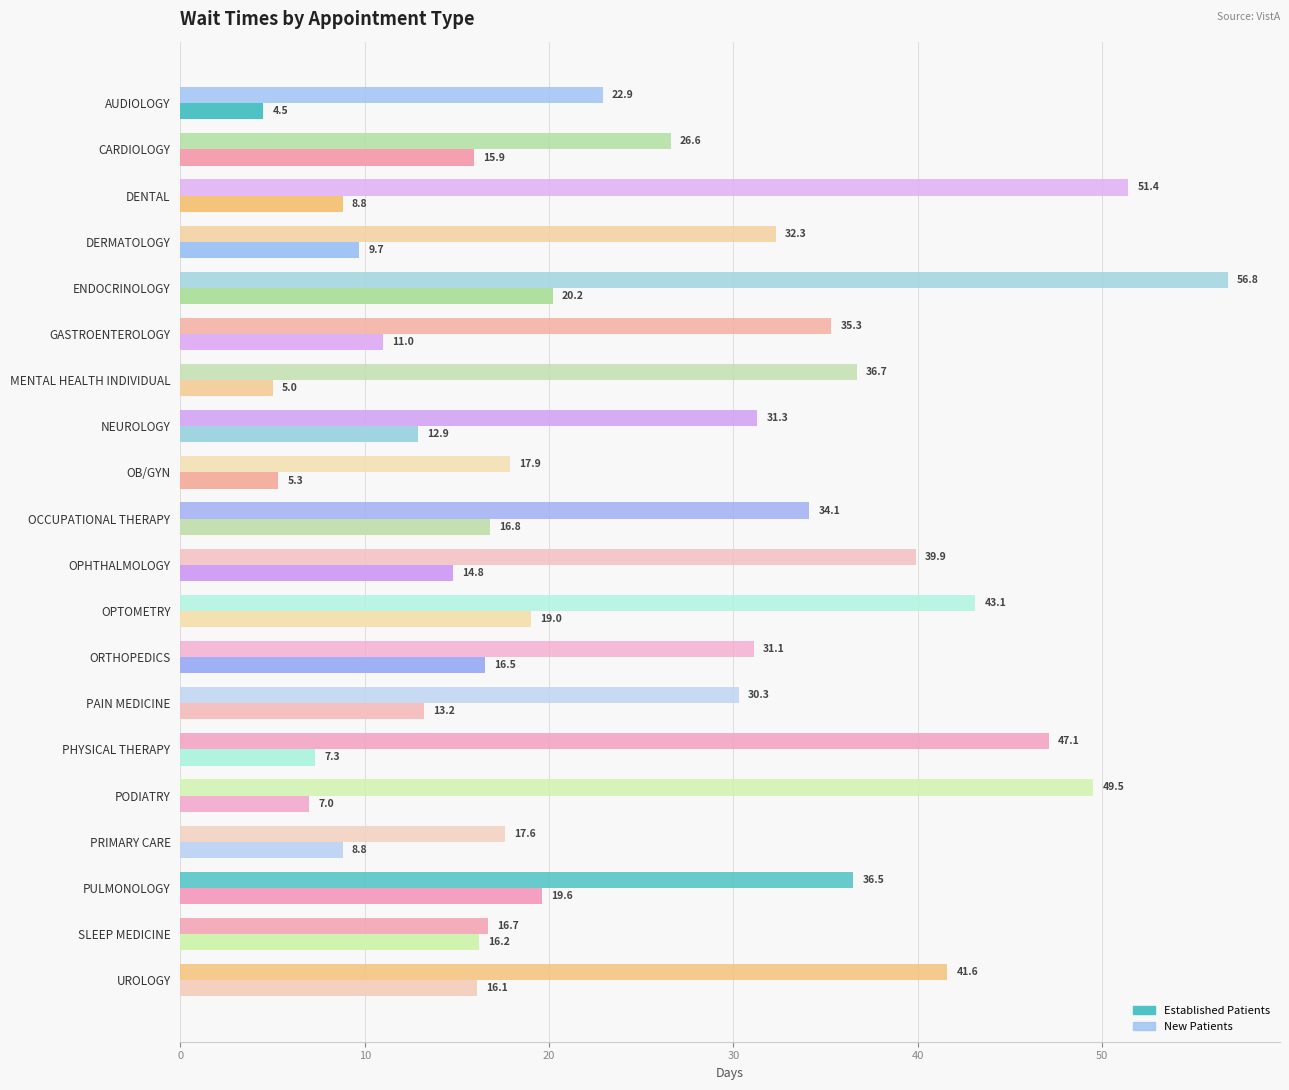

How many data points in Established Patients are above 13?

10